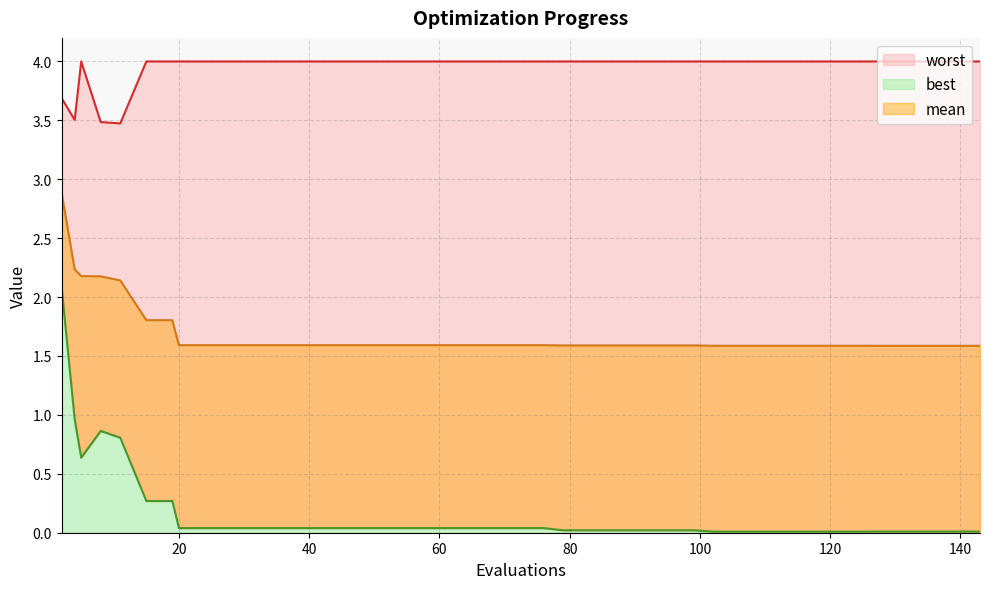

What are all the series names shown in the legend?

mean, best, worst